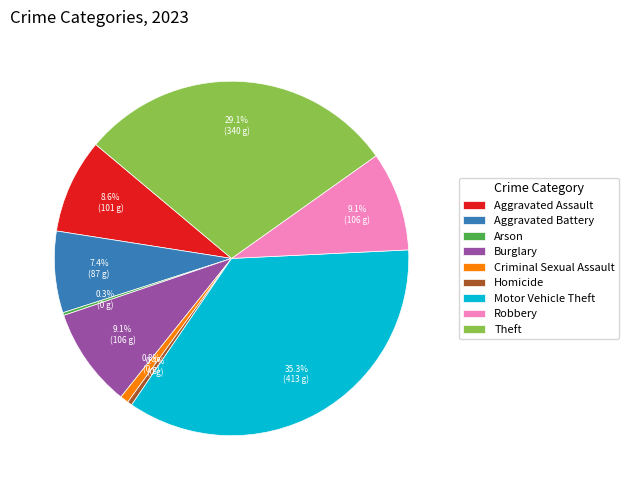

What is the ratio of the value at Aggravated Battery to the value at Homicide?

17.4